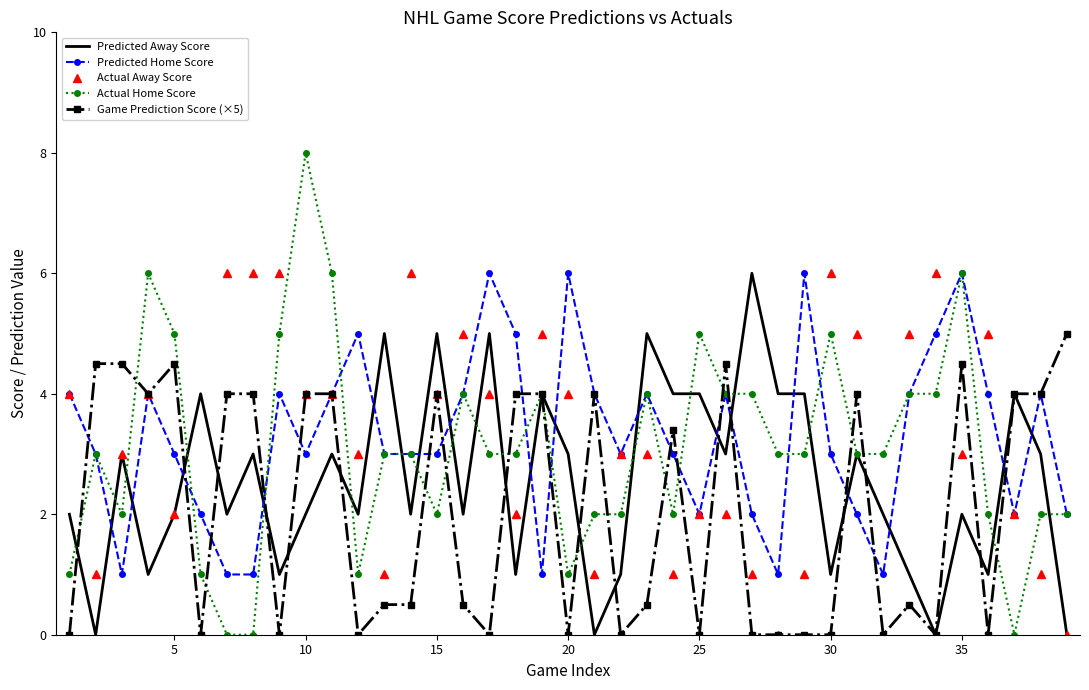

How many times do Predicted Away Score and Predicted Home Score cross each other?

18